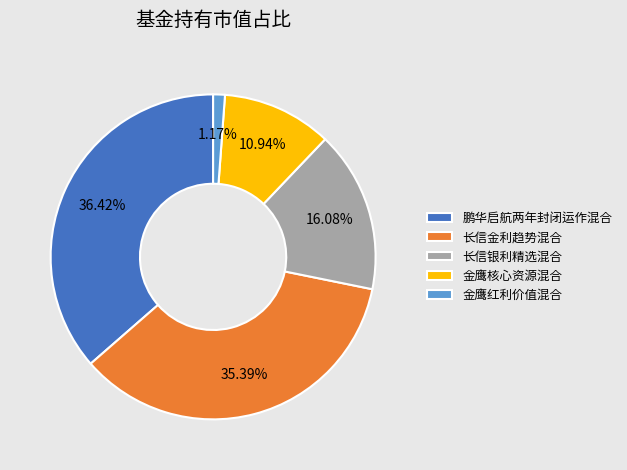

Which category has the biggest portion of the pie?

鹏华启航两年封闭运作混合